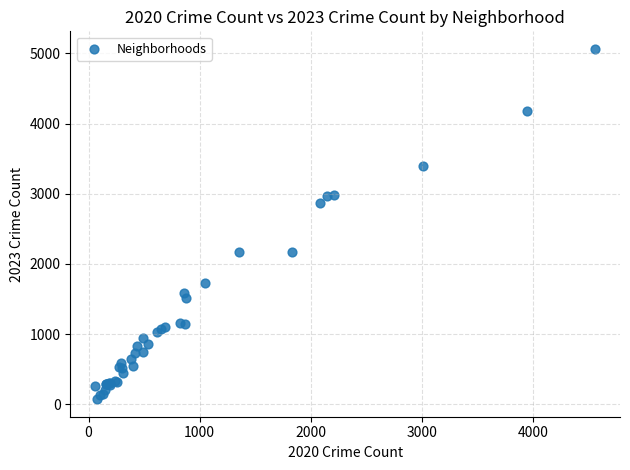

What Y value in the scatter plot is closest to 2568?

2862